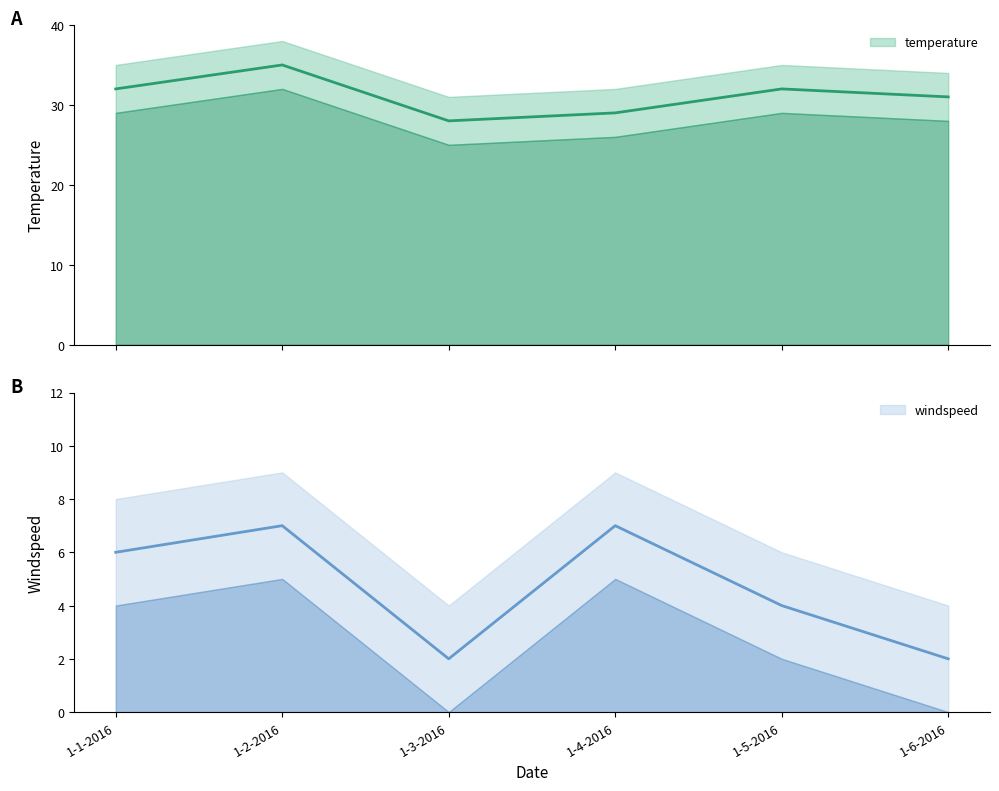

True or false: temperature and windspeed cross at least once.

False